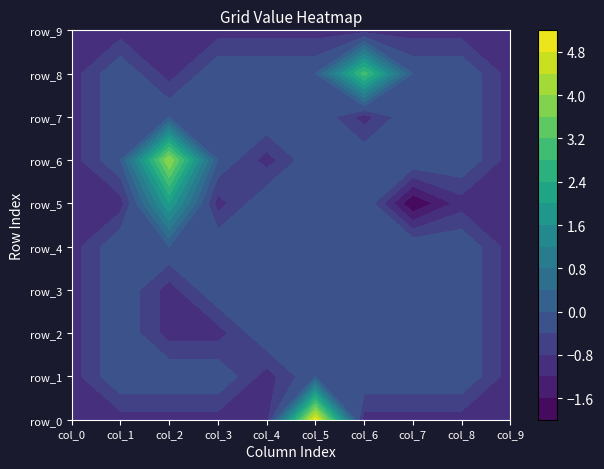

Which category has the highest value across all series?

col_5